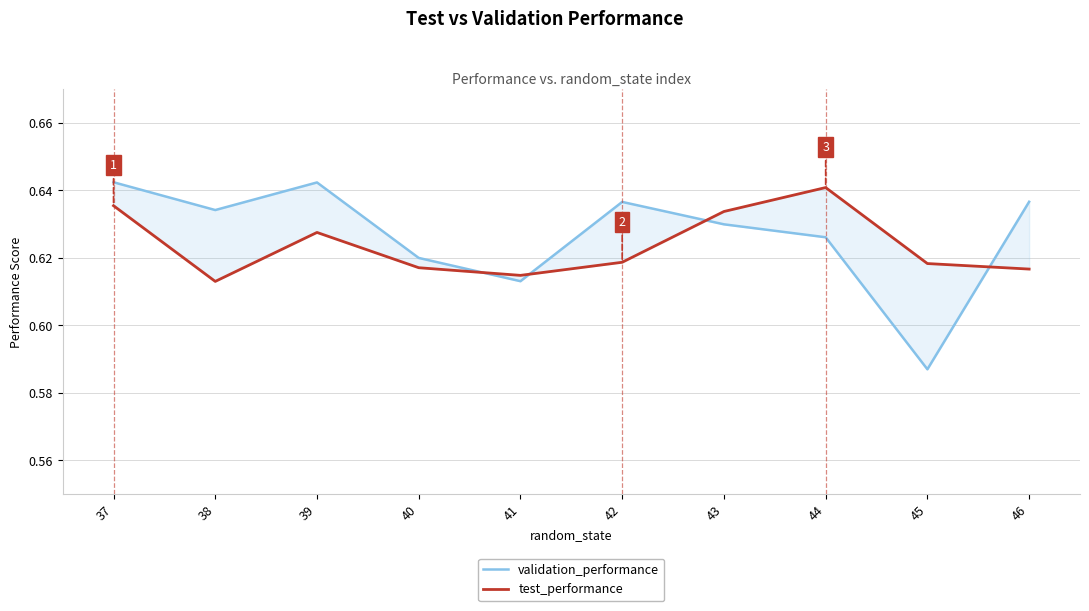

At which category does the chart reach its minimum across all series?

45